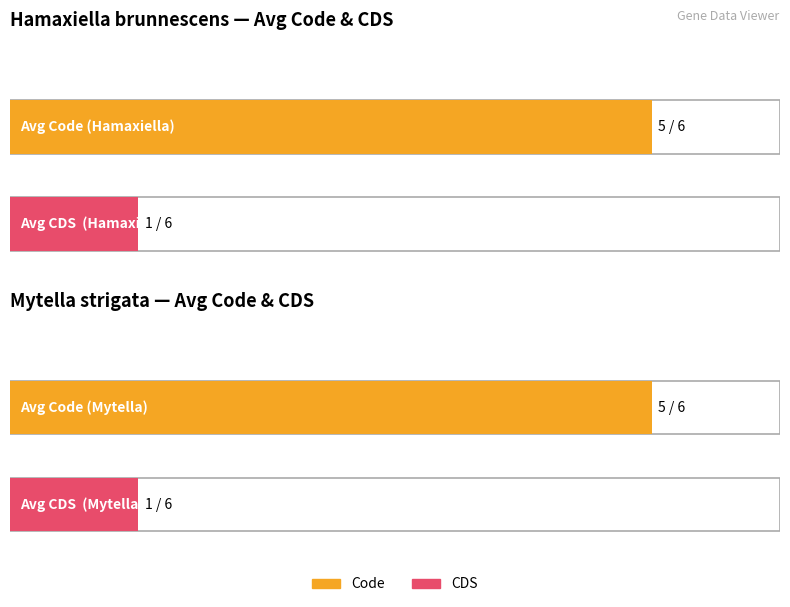

True or false: Code has a value of 2 at YP_010132048.1.

False